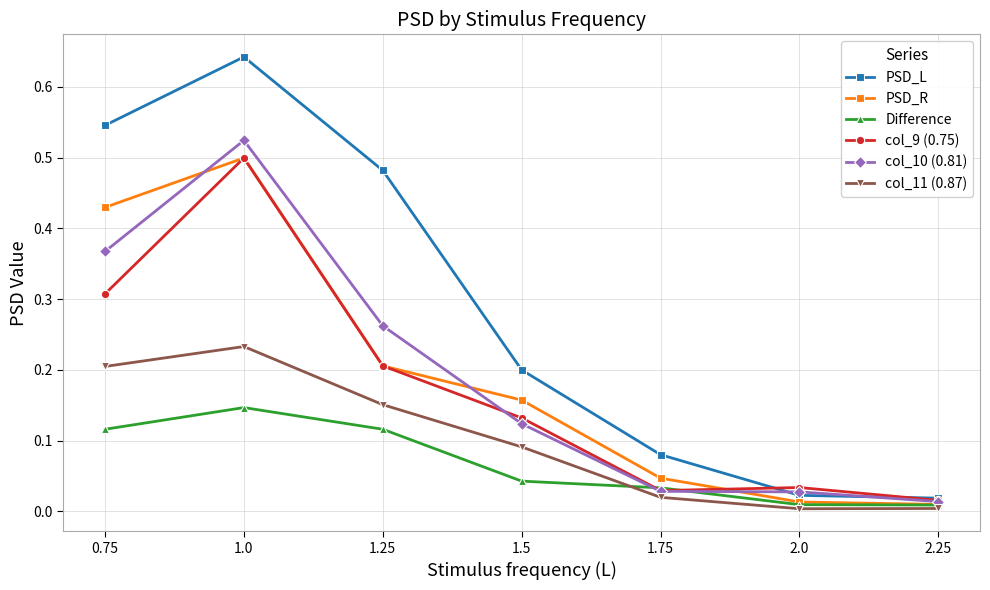

True or false: Difference has more than 2 points higher than both neighbors.

False